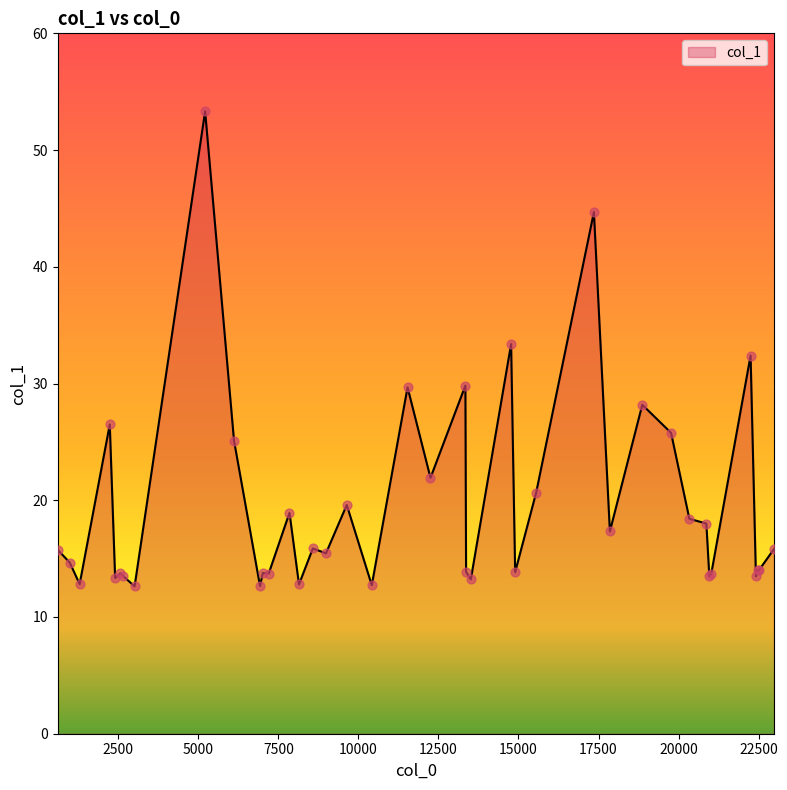

What is the difference between the maximum and minimum values?

40.7